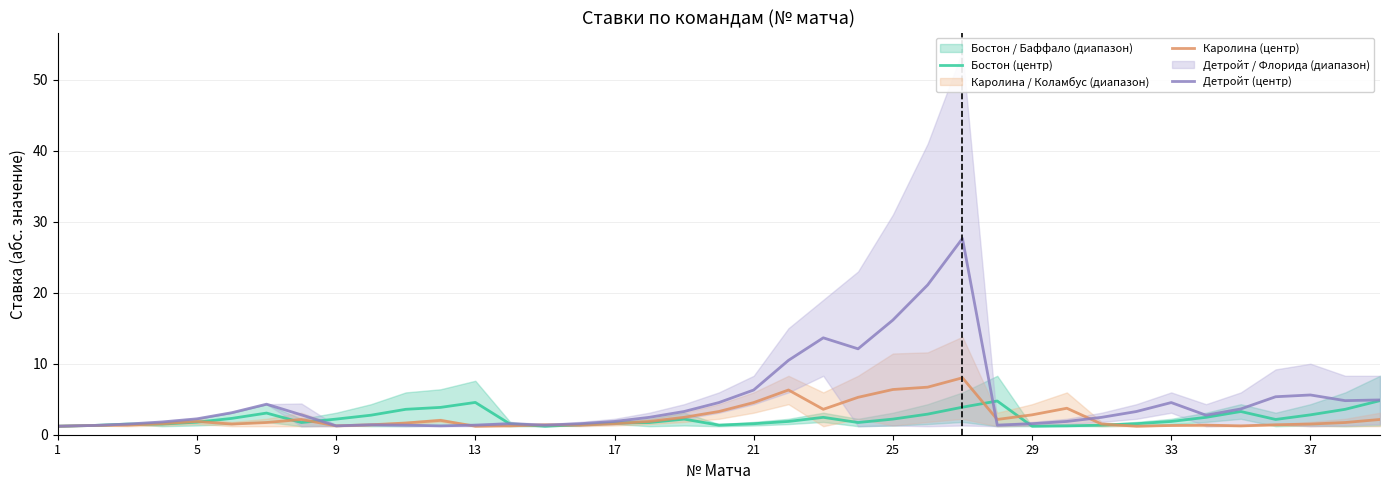

What is the highest value of the Бостон (центр) series?

4.8